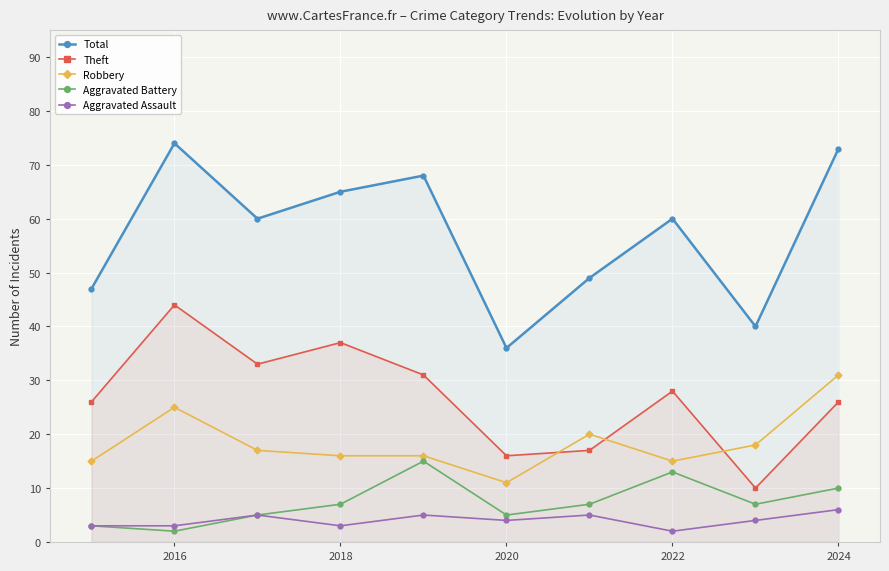

List the series in order of their peak value, highest first.

Total, Theft, Robbery, Aggravated Battery, Aggravated Assault